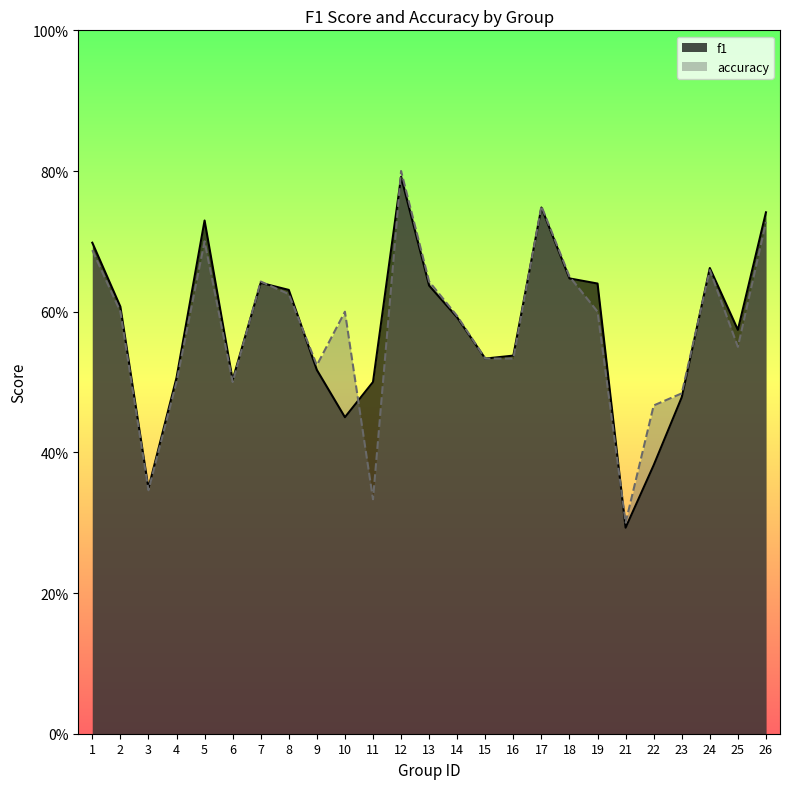

How many accuracy values are between 0 and 1?

25